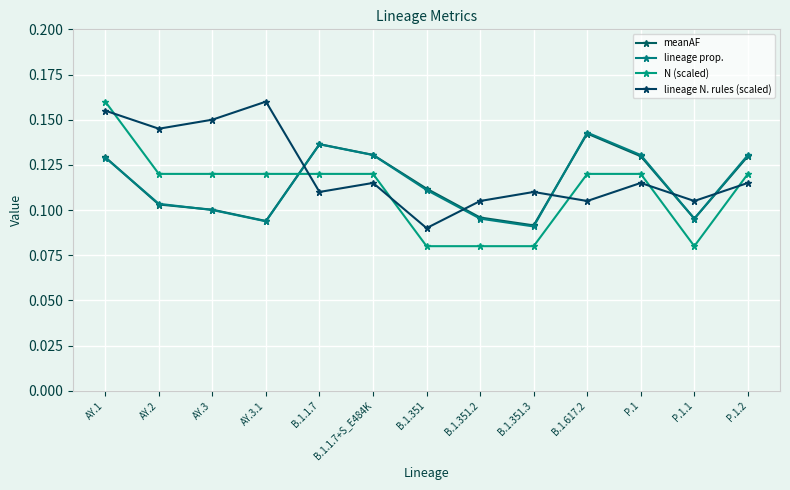

What is the sum of the meanAF values at AY.3.1 and B.1.617.2?

0.2